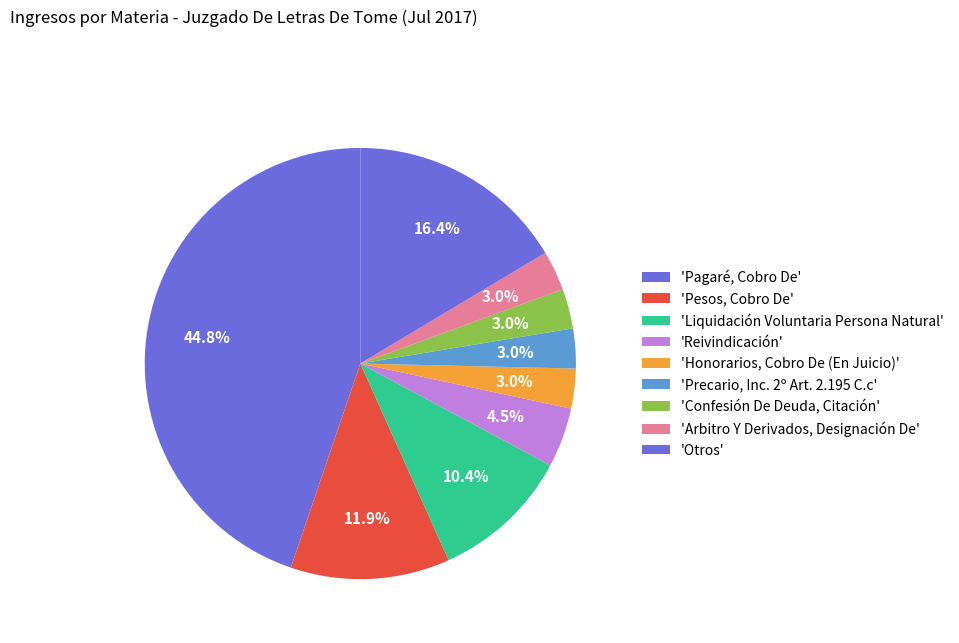

Does any single category account for the majority?

No